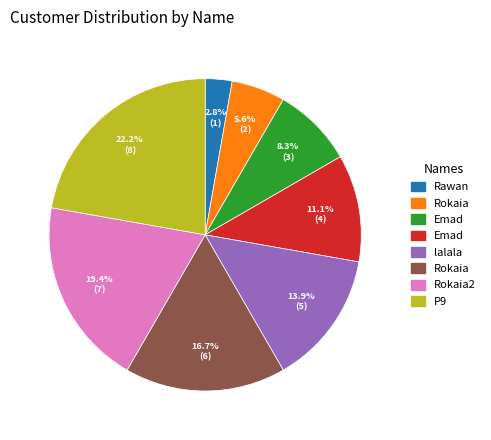

Does any single category account for the majority?

No